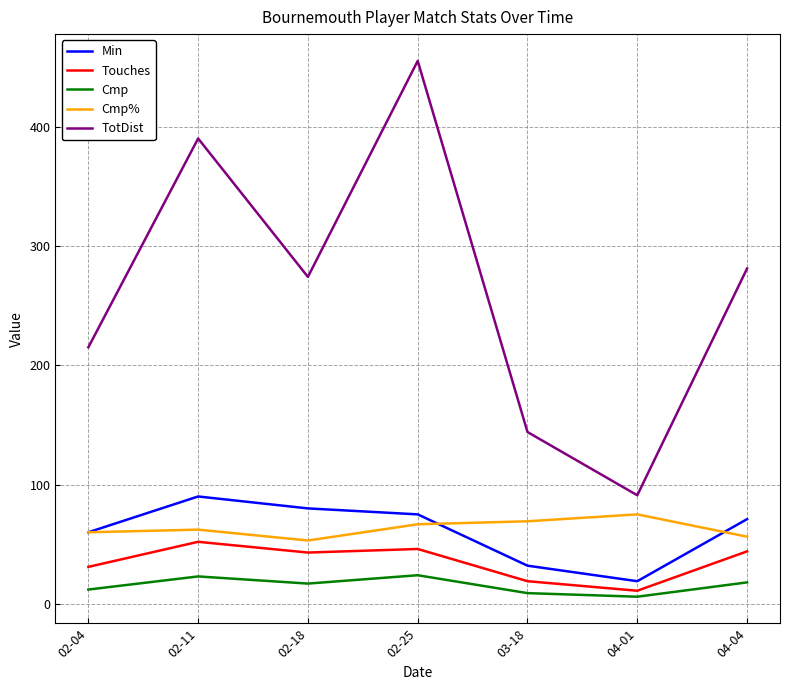

Which category has the highest value in the TotDist series?

02-25